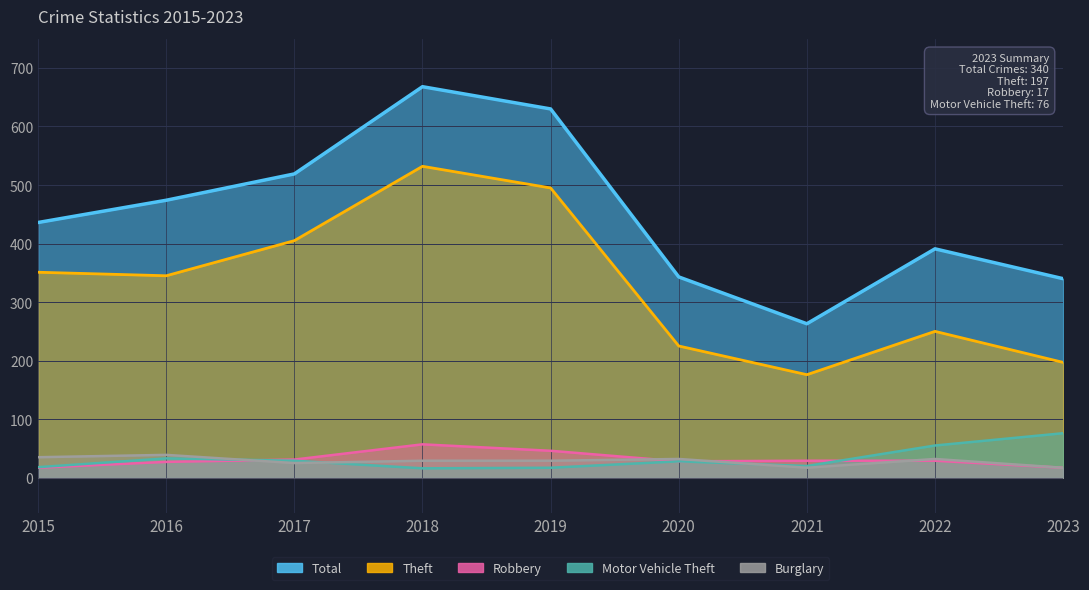

True or false: Motor Vehicle Theft and Theft intersect in this chart.

False